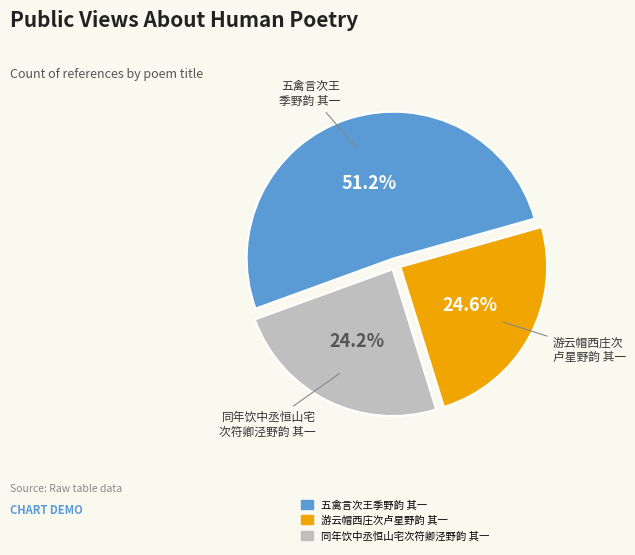

Which category has the biggest portion of the pie?

五禽言次王季野韵 其一